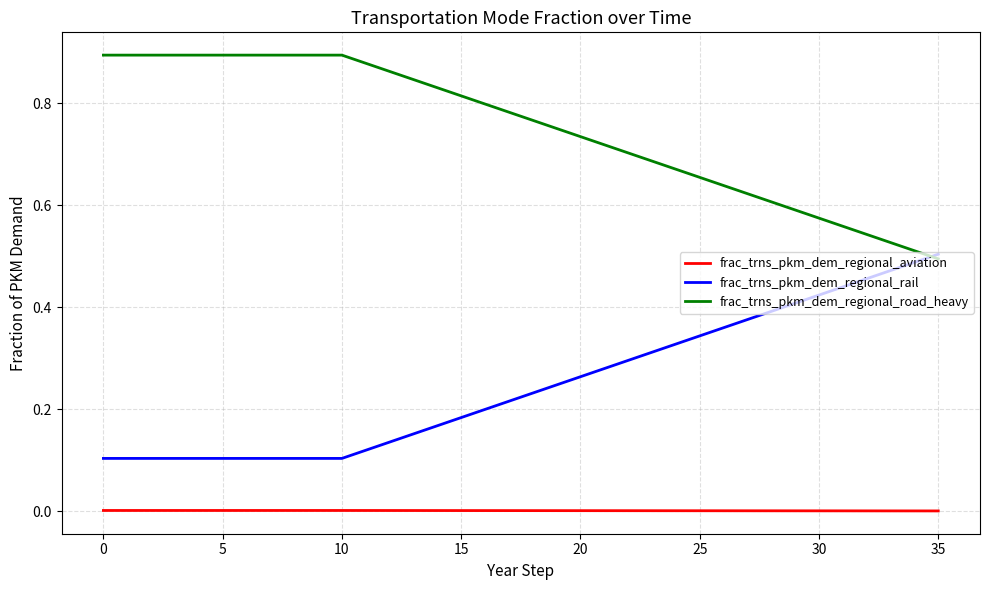

True or false: frac_trns_pkm_dem_regional_aviation and frac_trns_pkm_dem_regional_rail cross at least once.

False